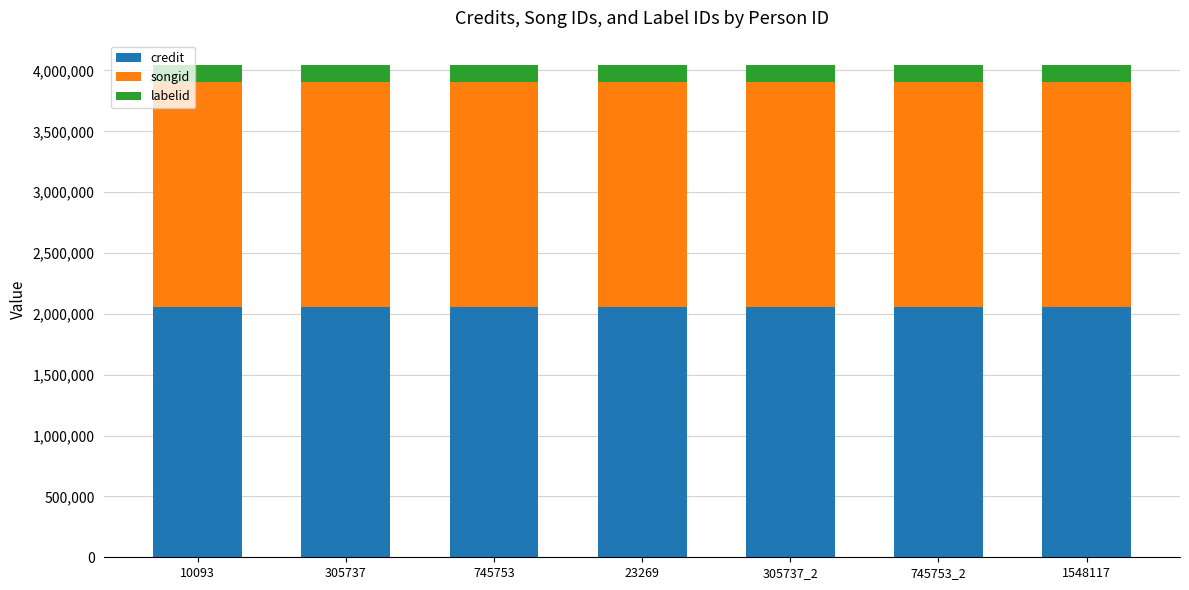

What is the highest value of the credit series?

2055888